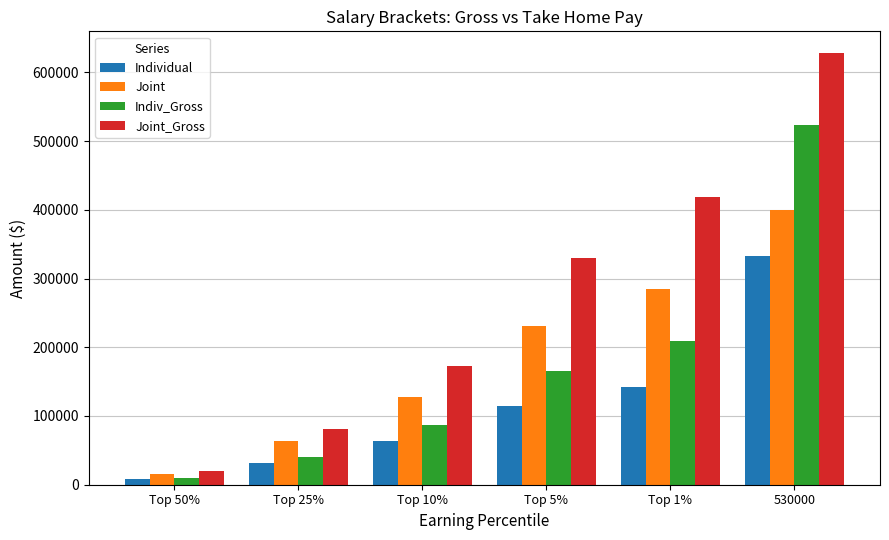

List the series in order of their peak value, highest first.

Joint_Gross, Indiv_Gross, Joint, Individual